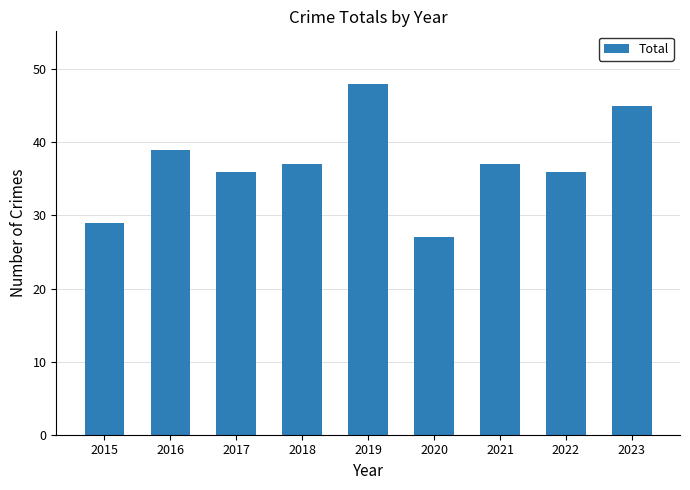

Reading right to left, extract all data points from this chart.

45	36	37	27	48	37	36	39	29